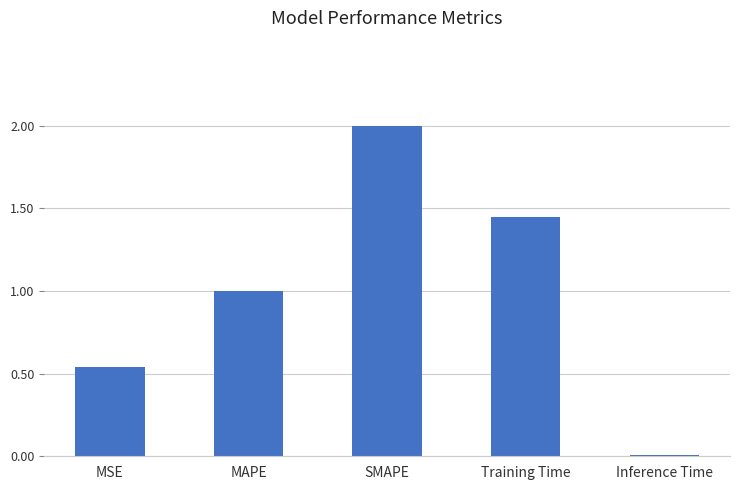

Which category has the highest value across all series?

SMAPE